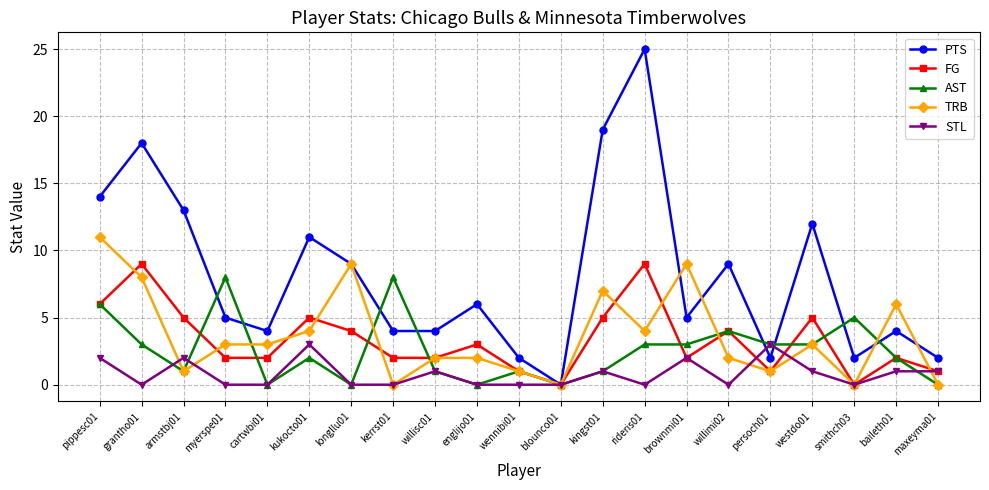

At which label does TRB first exceed 3?

pippesc01